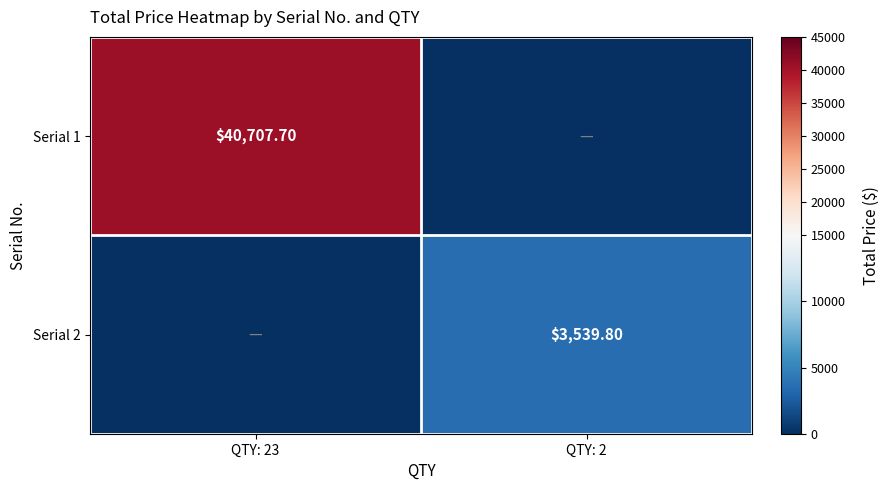

What is the total value across all series at QTY: 2?

3539.8